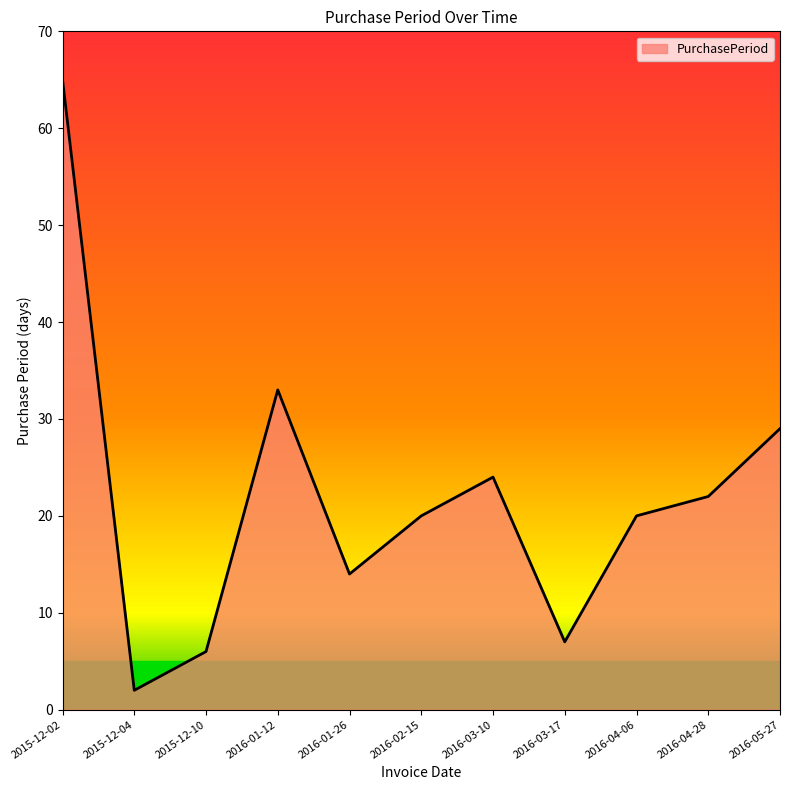

The chart shows a value of 65 at 2015-12-02. True or false?

True